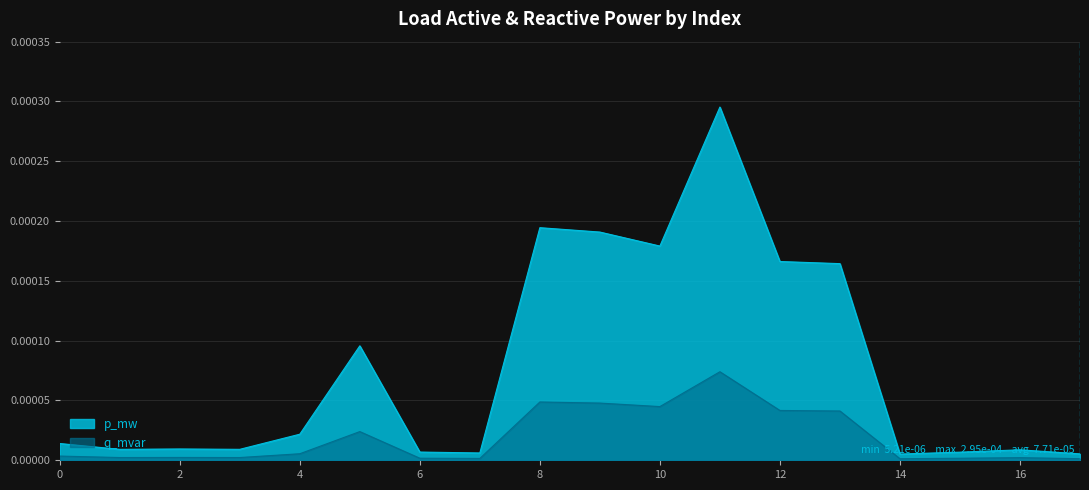

Is it true that p_mw equals 0.0 at 3?

False